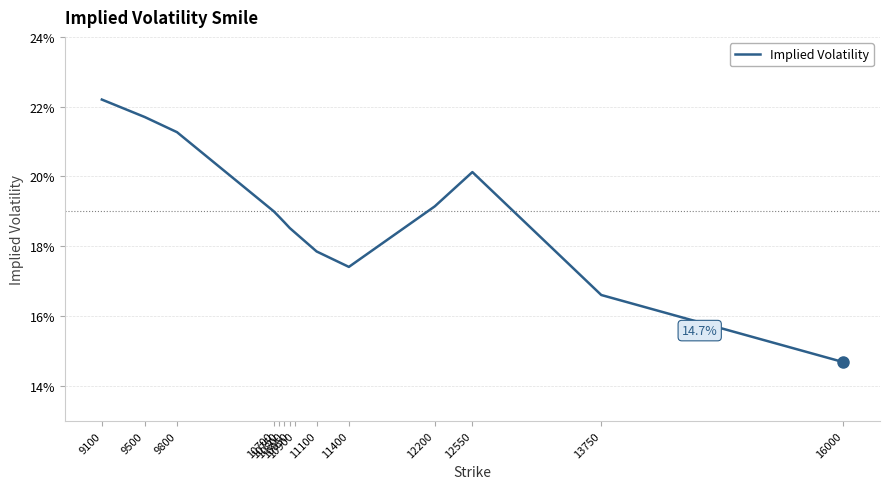

Where is the first local maximum?

12550